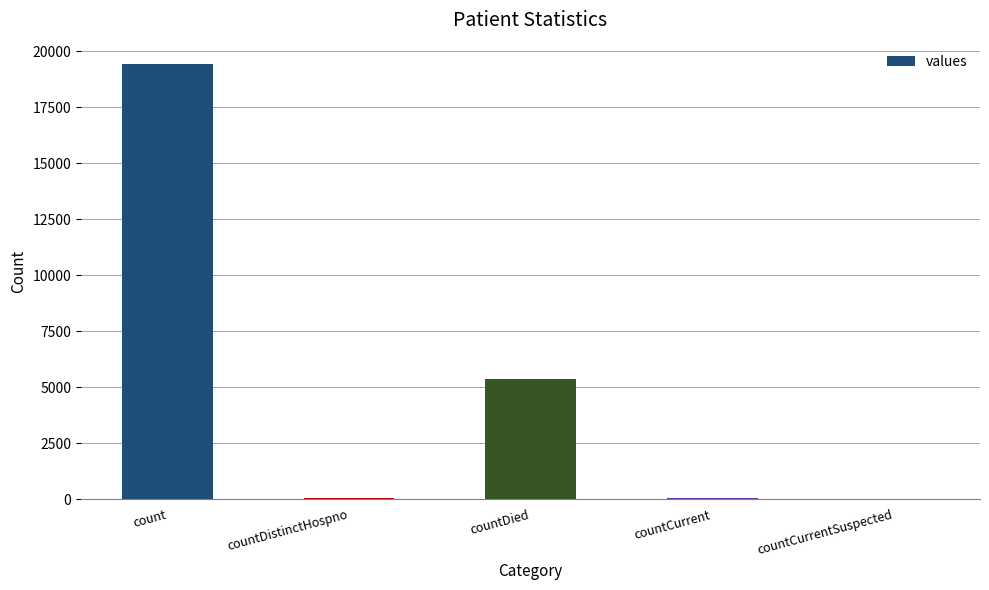

Between countCurrentSuspected and countDied, which is larger?

countDied